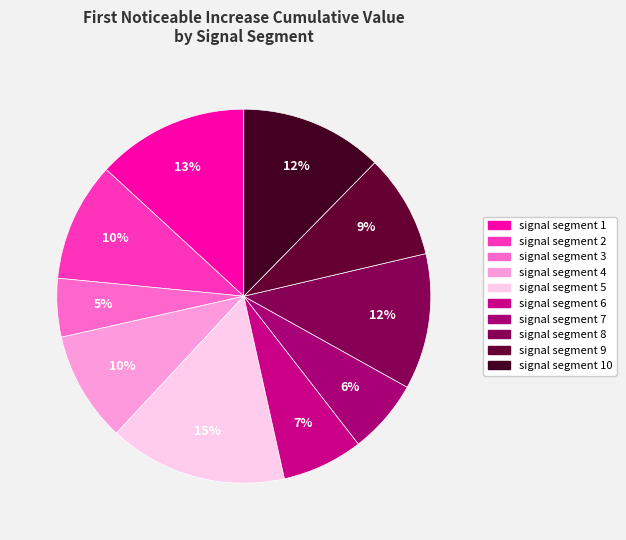

To the nearest percent, what is the difference between the largest and smallest slice percentages?

10%